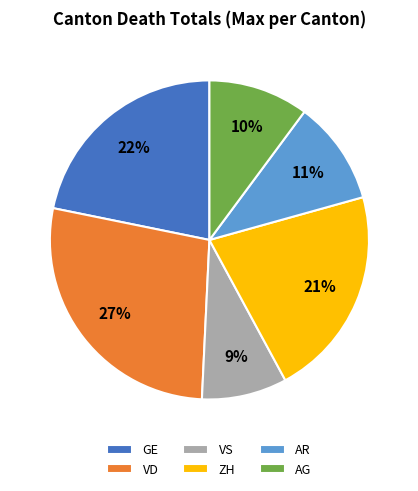

The VD slice represents 27% of the pie. True or false?

True